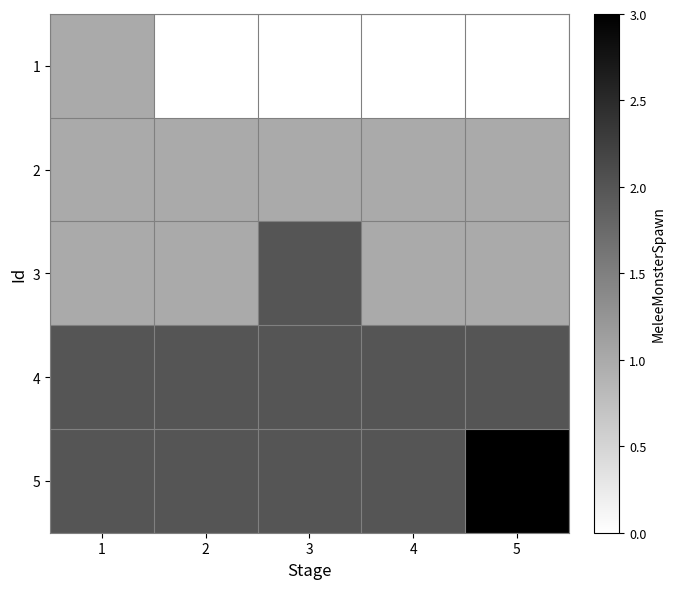

Count the number of categories in the chart.

5